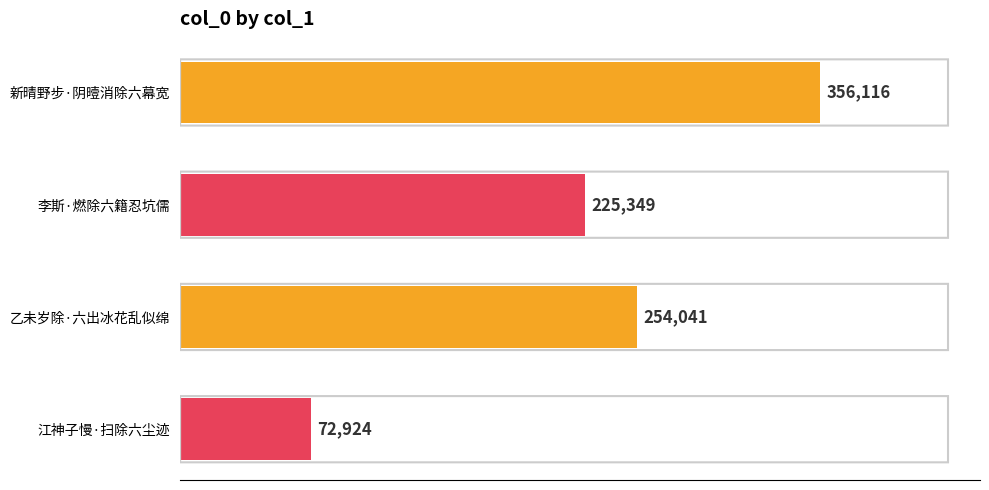

What is the sum of the values at 乙未岁除·六出冰花乱似绵 and 江神子慢·扫除六尘迹?

326965